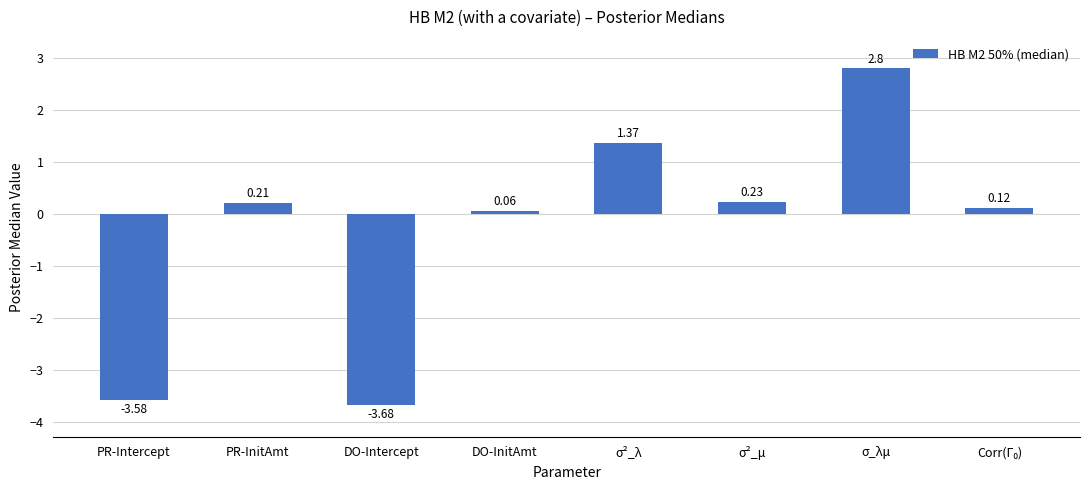

Where is the data nearest to the value 0?

DO-InitAmt